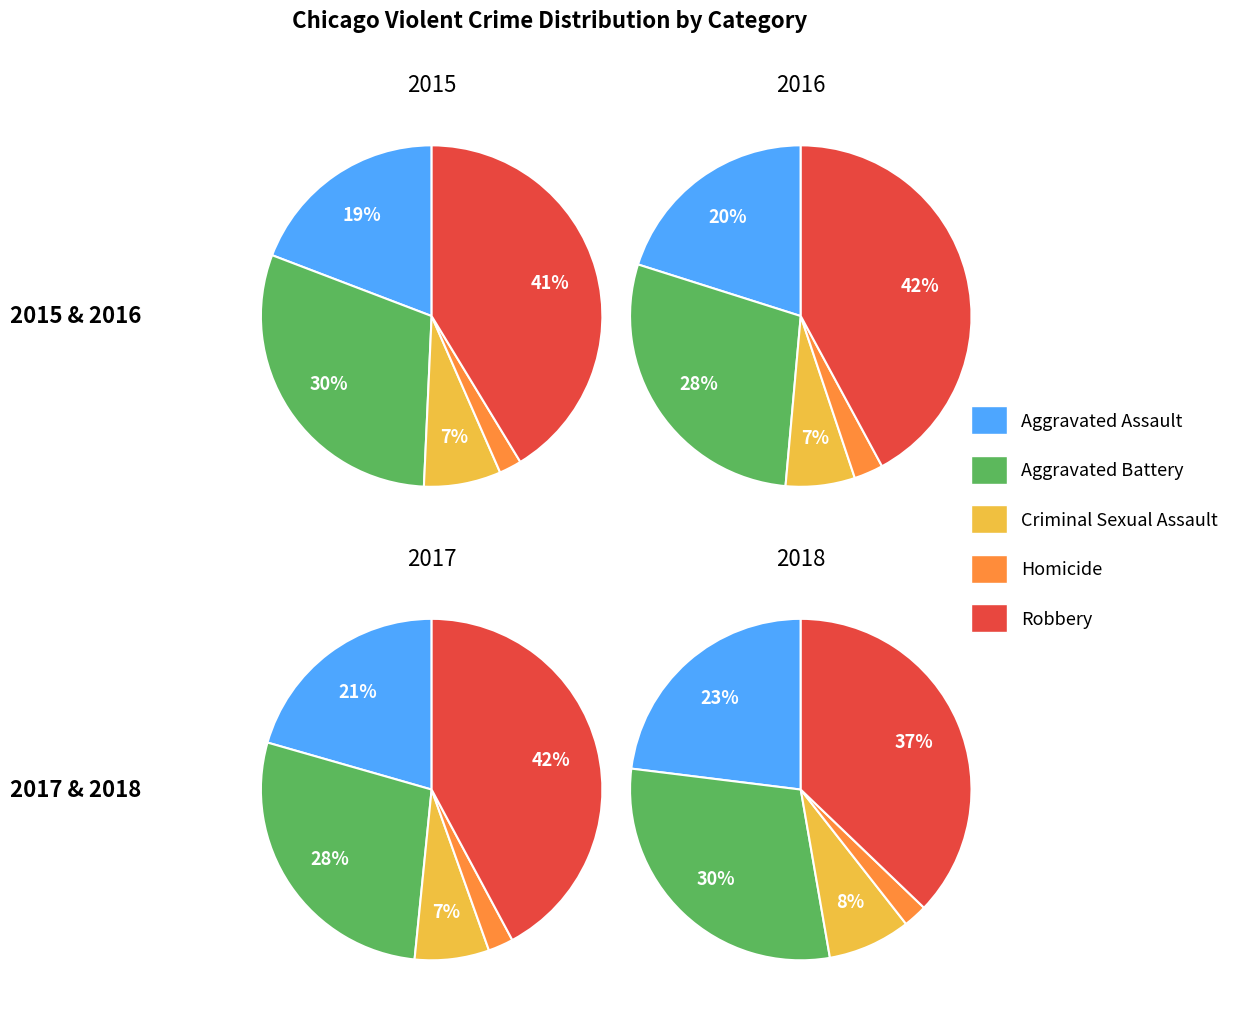

To the nearest percent, what portion does Criminal Sexual Assault represent?

7%